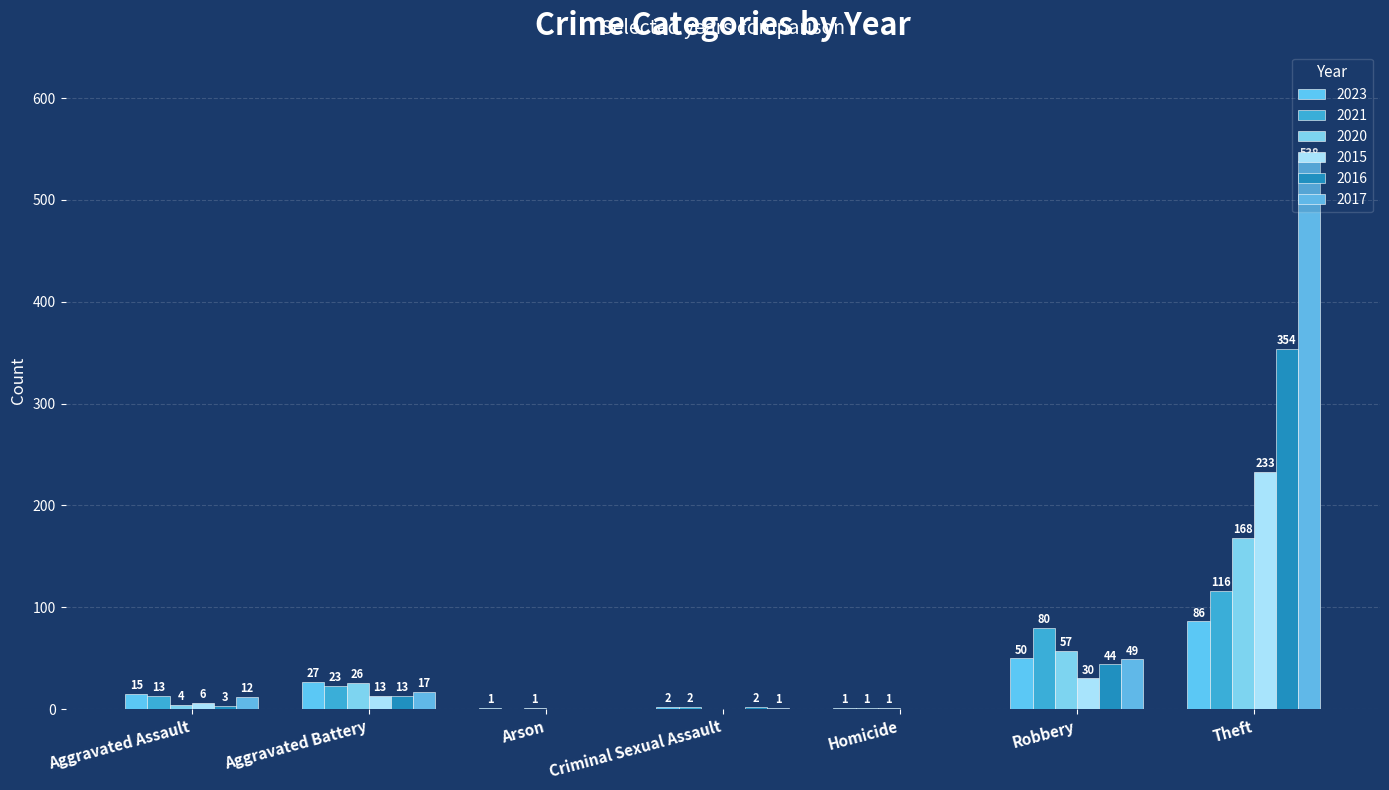

Which label corresponds to the largest value in the chart?

Theft